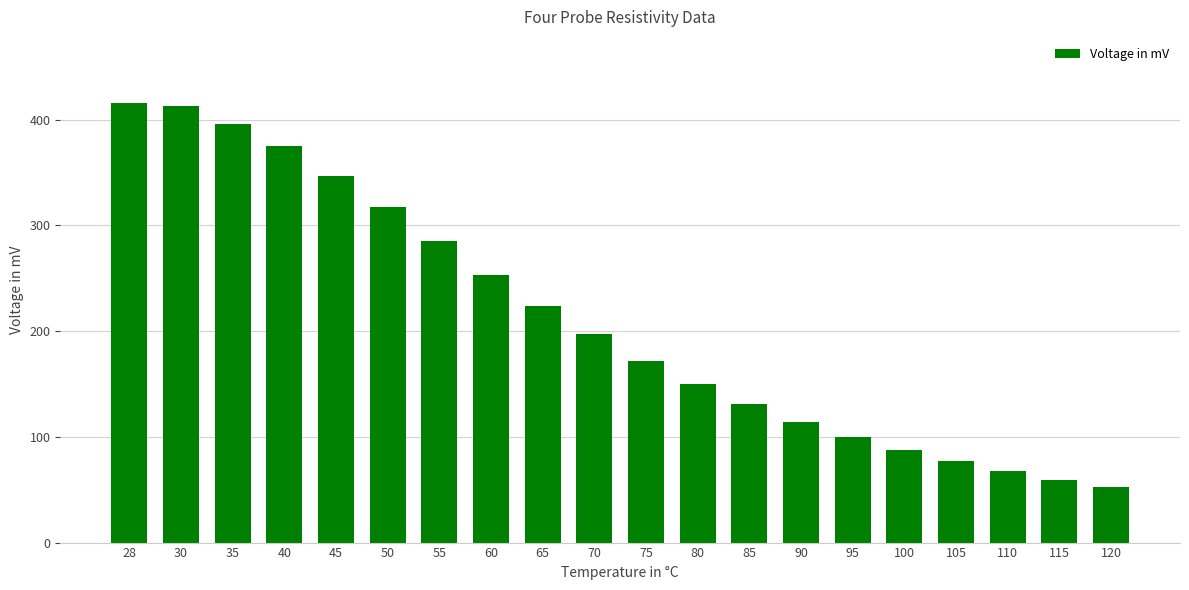

Which has a higher value, 75 or 80?

75